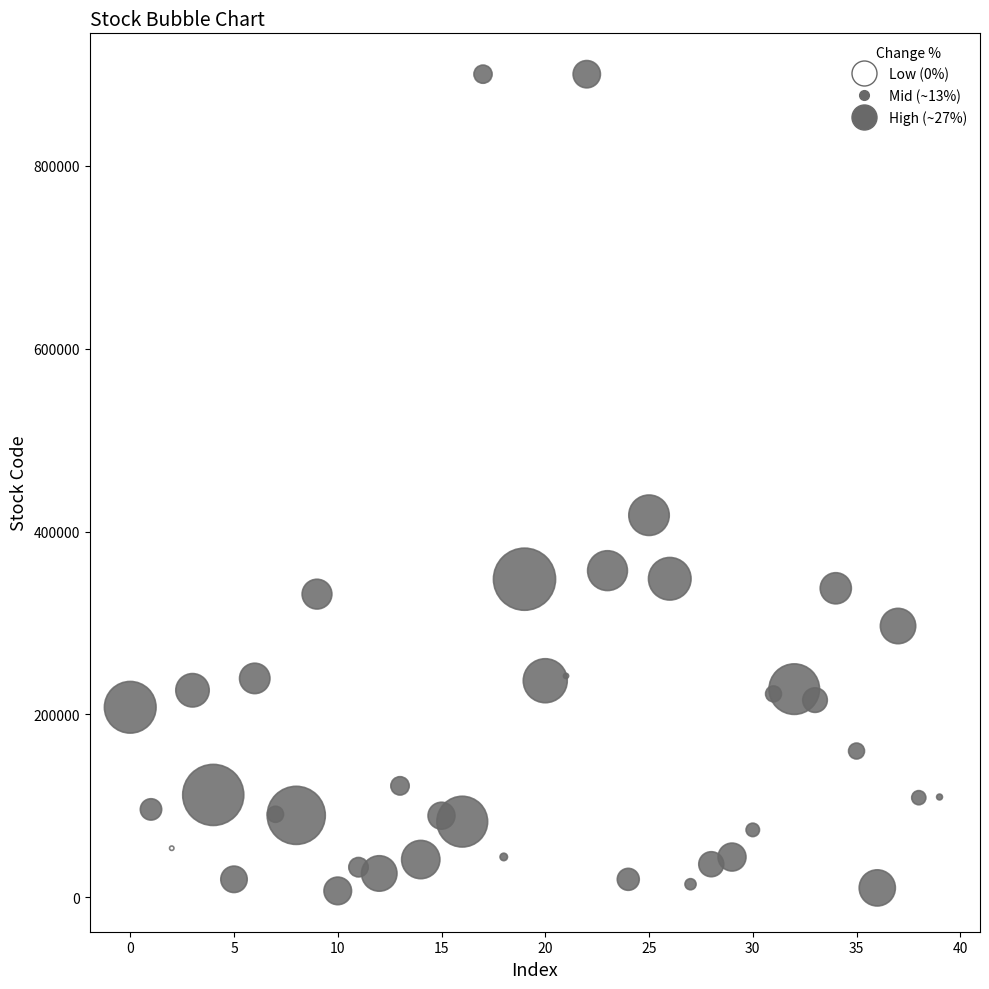

What is the range of Y values (max minus min)?

893400